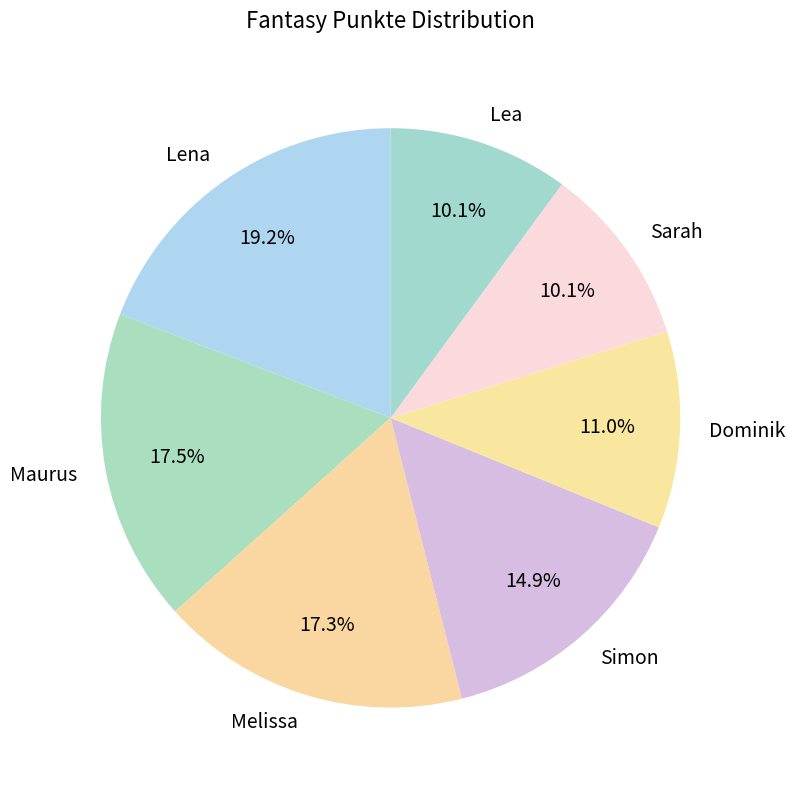

Does any single category account for the majority?

No